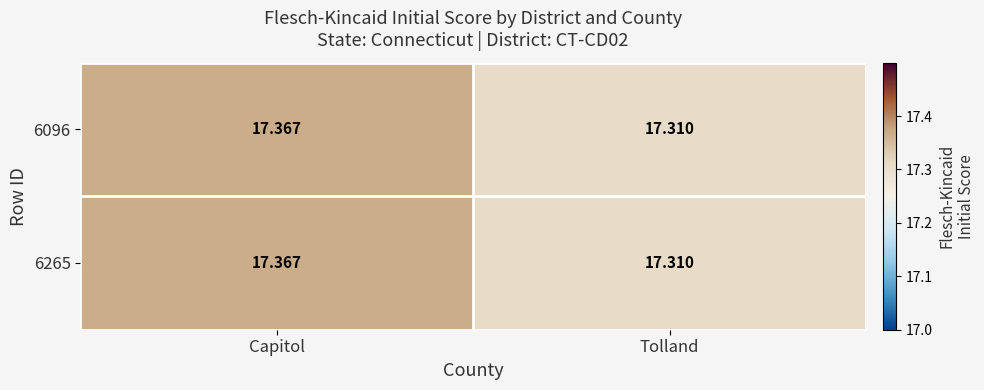

Which category has the highest value across all series?

Capitol